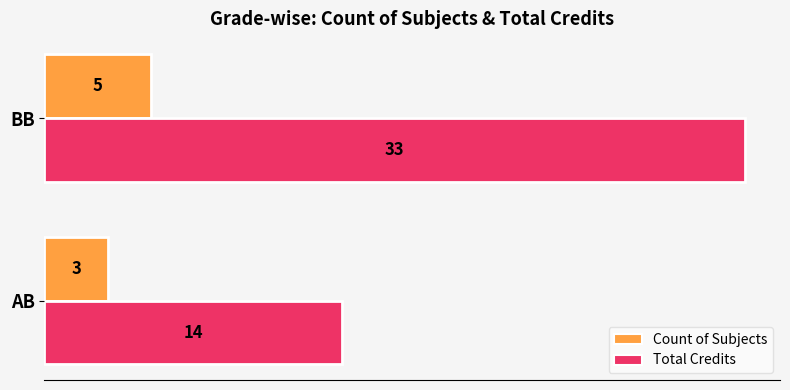

Rank the series by their average value, from highest to lowest.

Total Credits, Count of Subjects